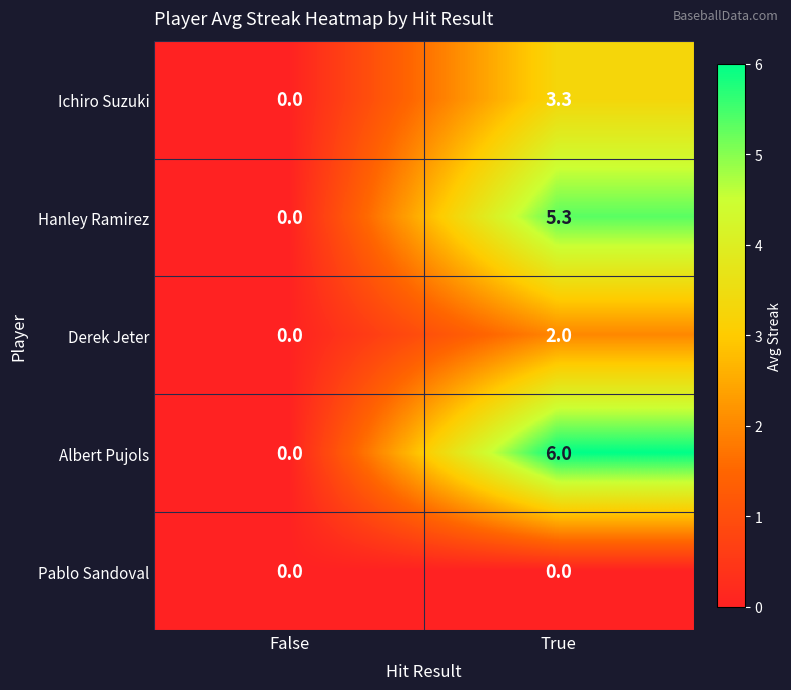

What is the sum of all Ichiro Suzuki values?

3.3